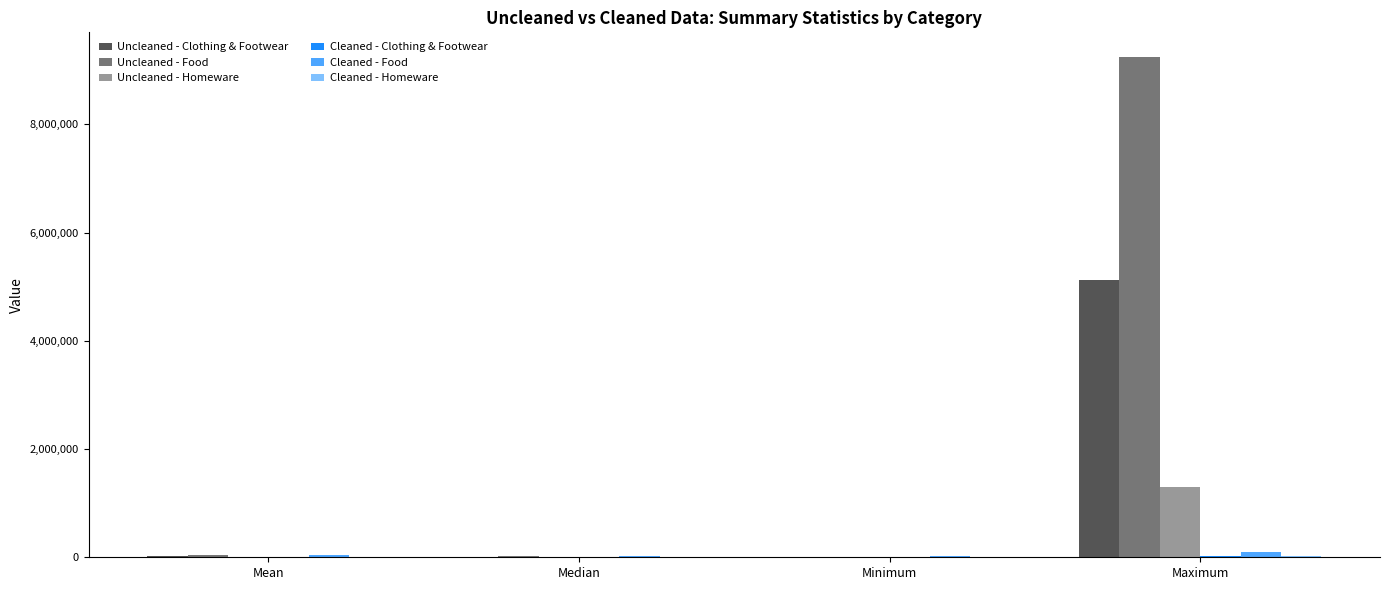

Which series has the largest total across all categories?

Uncleaned - Food